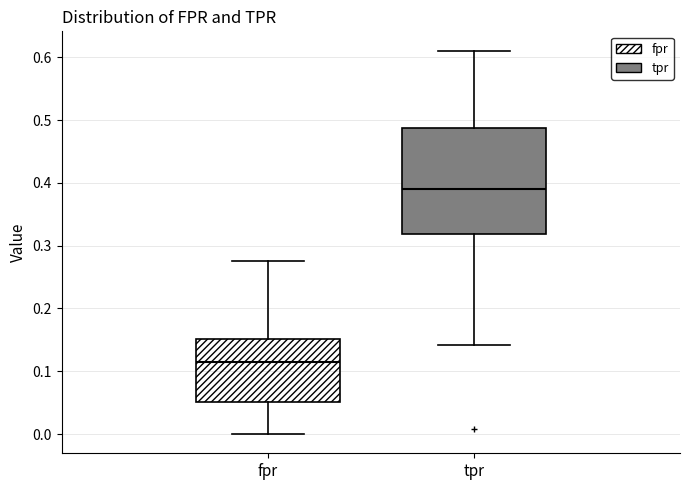

Comparing the boxes themselves (not the whiskers), which one is the tallest?

tpr